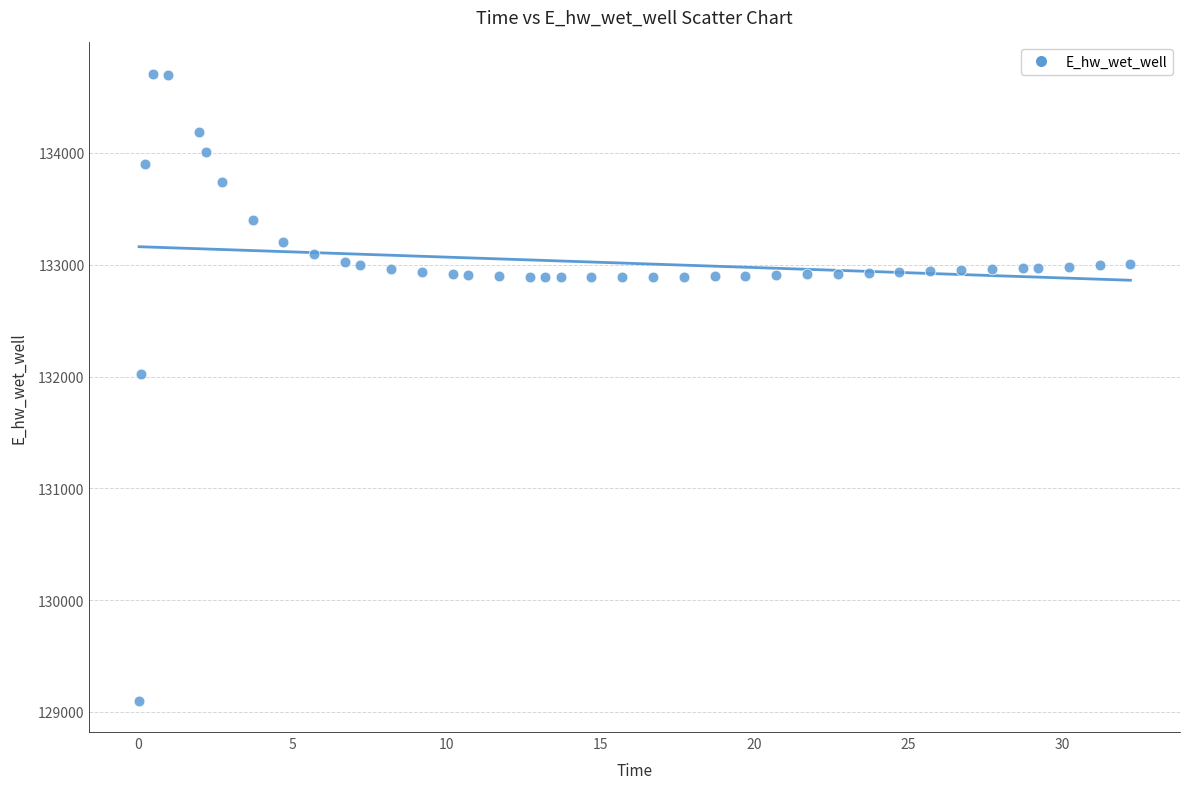

What is the range of Y values (max minus min)?

5607.9